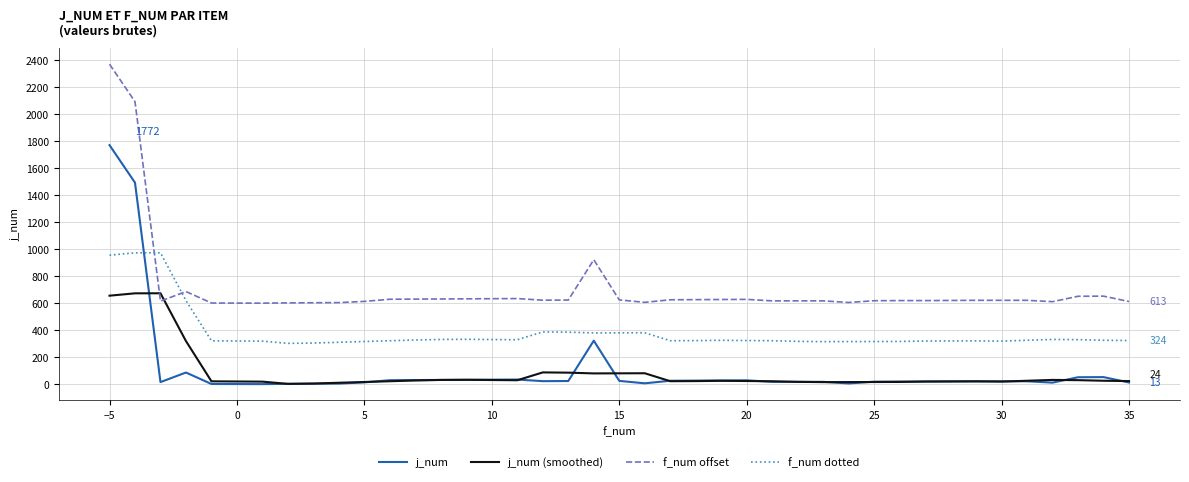

In f_num dotted, how many points are higher than both neighbors (excluding endpoints)?

7